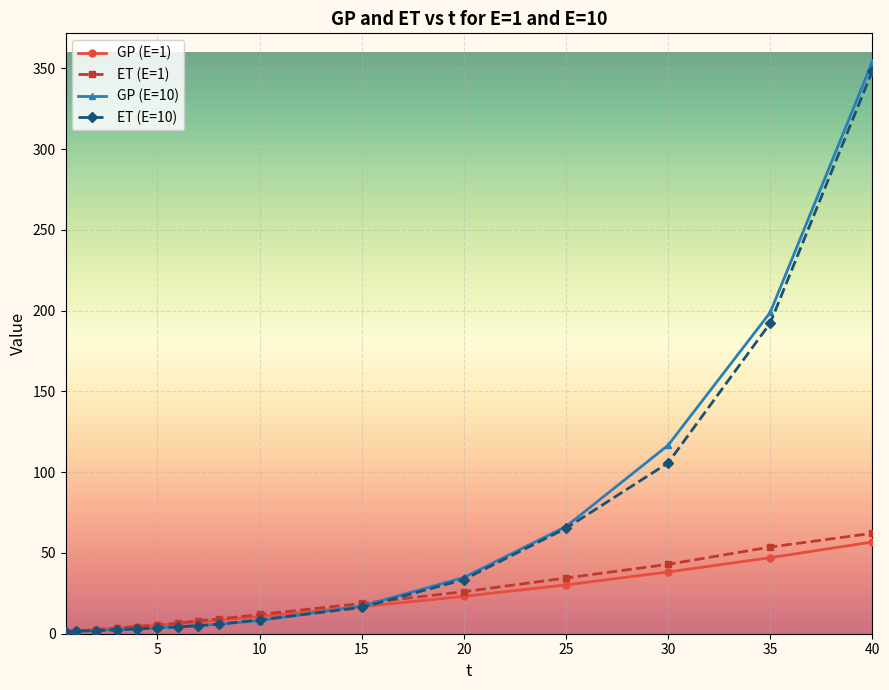

How many lines are shown in the chart?

4